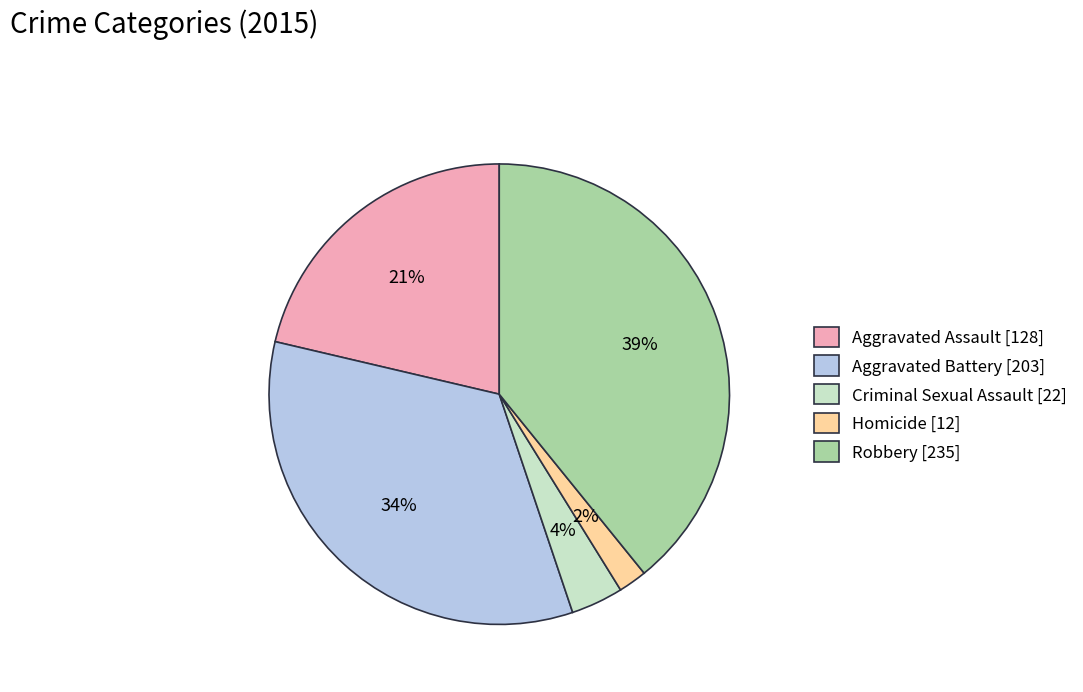

To the nearest percent, what is the difference between the largest and smallest slice percentages?

37%